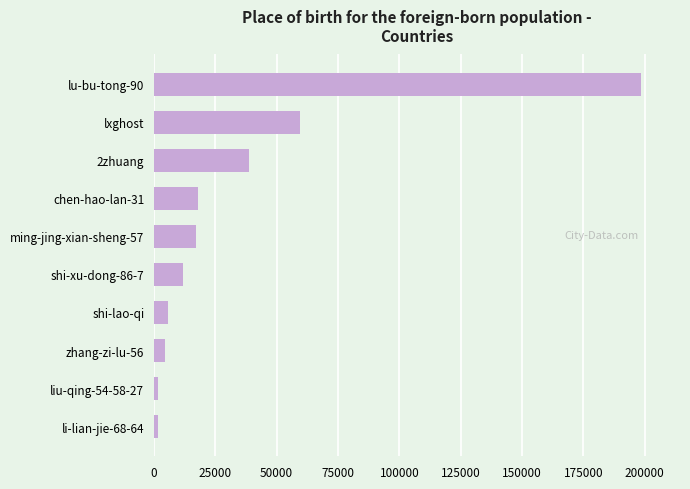

At which category does the chart reach its peak across all series?

lu-bu-tong-90